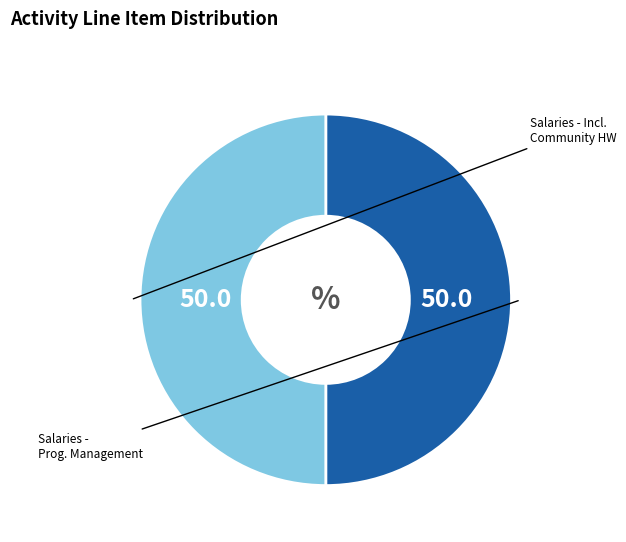

Is there any slice that represents more than half of the pie?

No